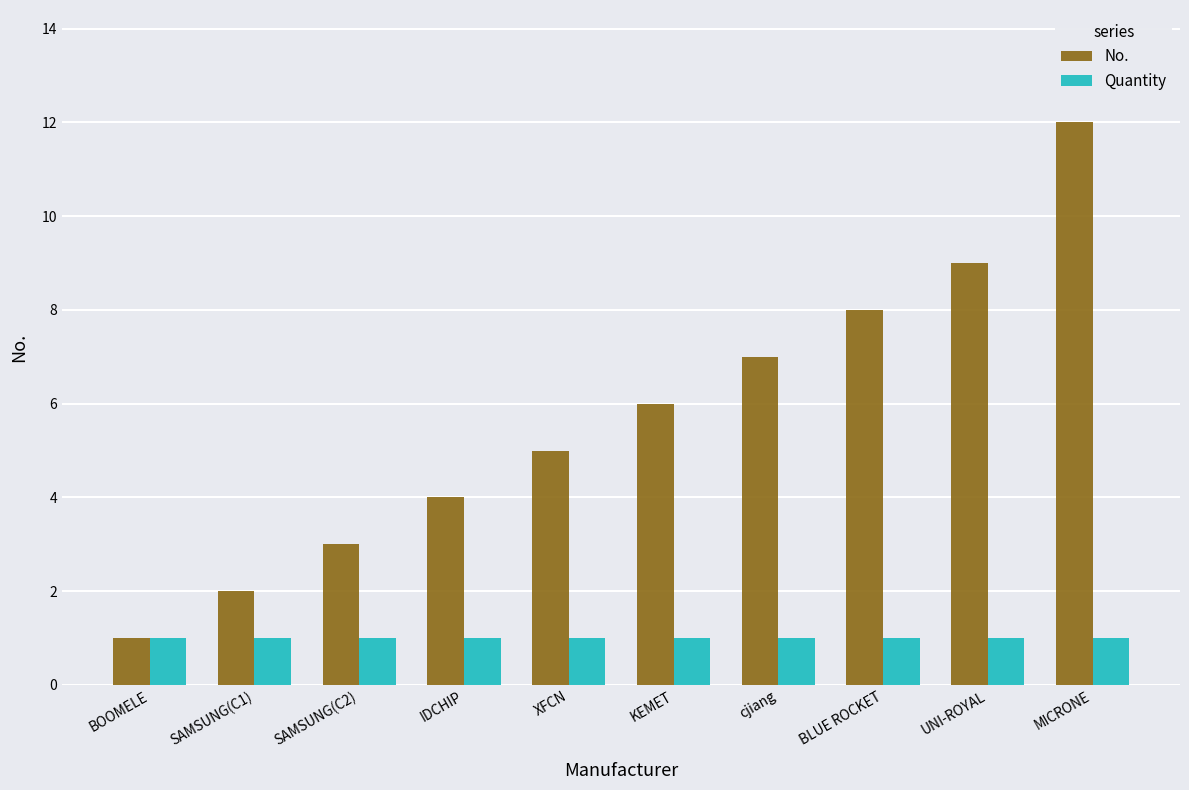

Which series has the largest range (max minus min)?

No.